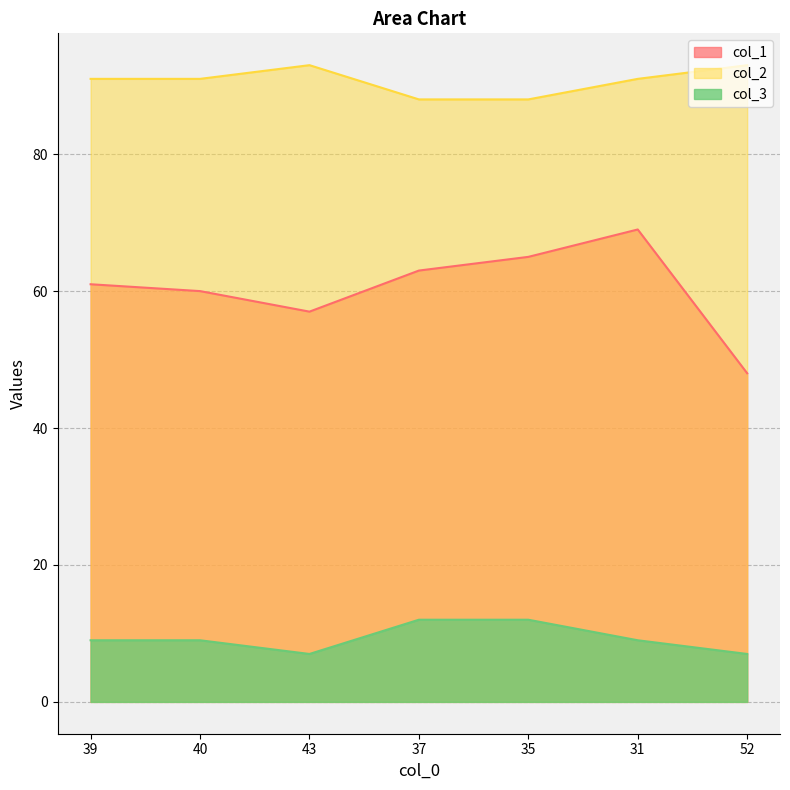

Which category has the lowest value in the col_1 series?

52